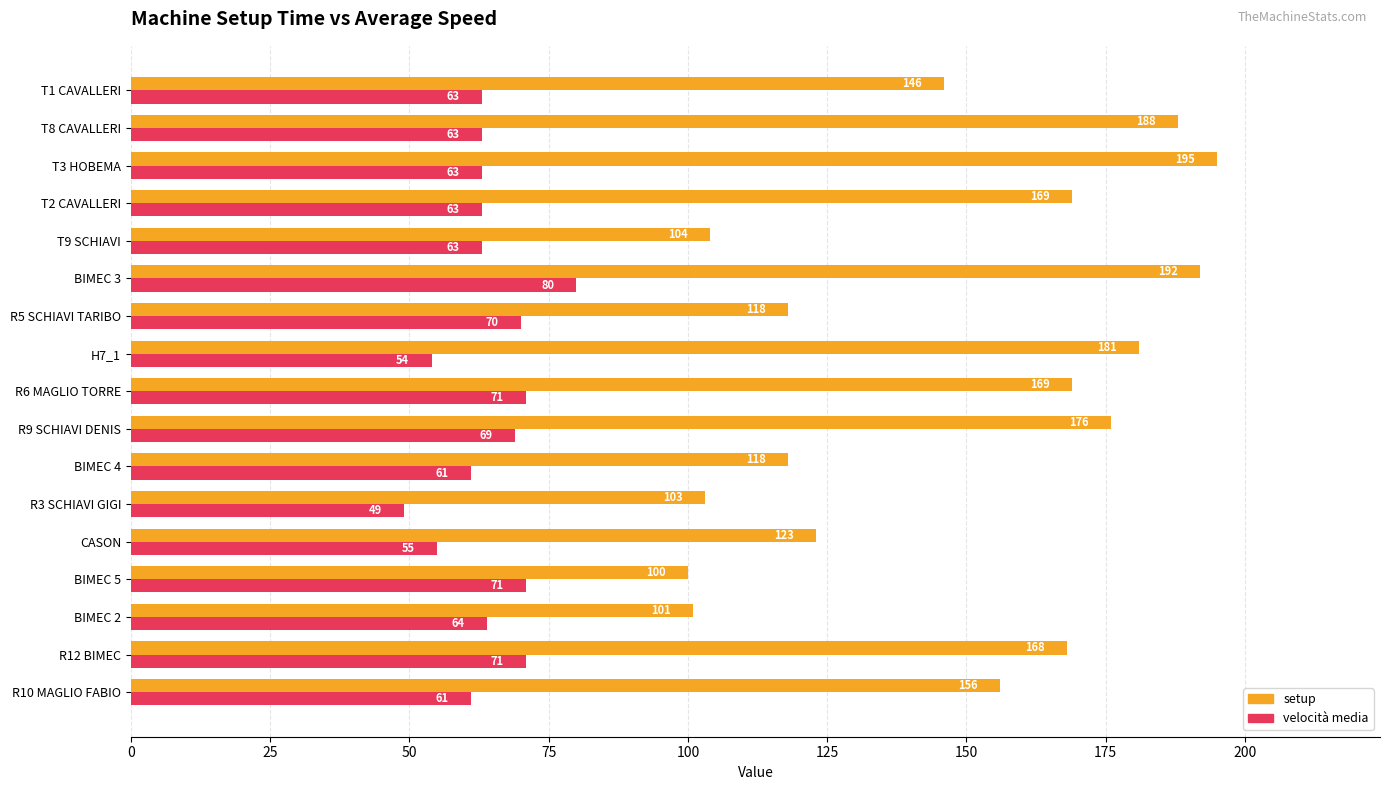

How many data points does each series have?

17